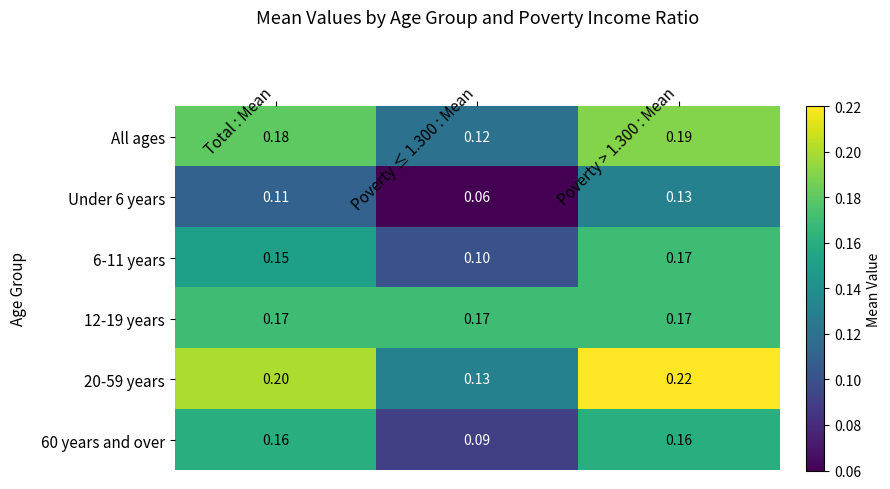

At how many categories does at least one series exceed 0?

3